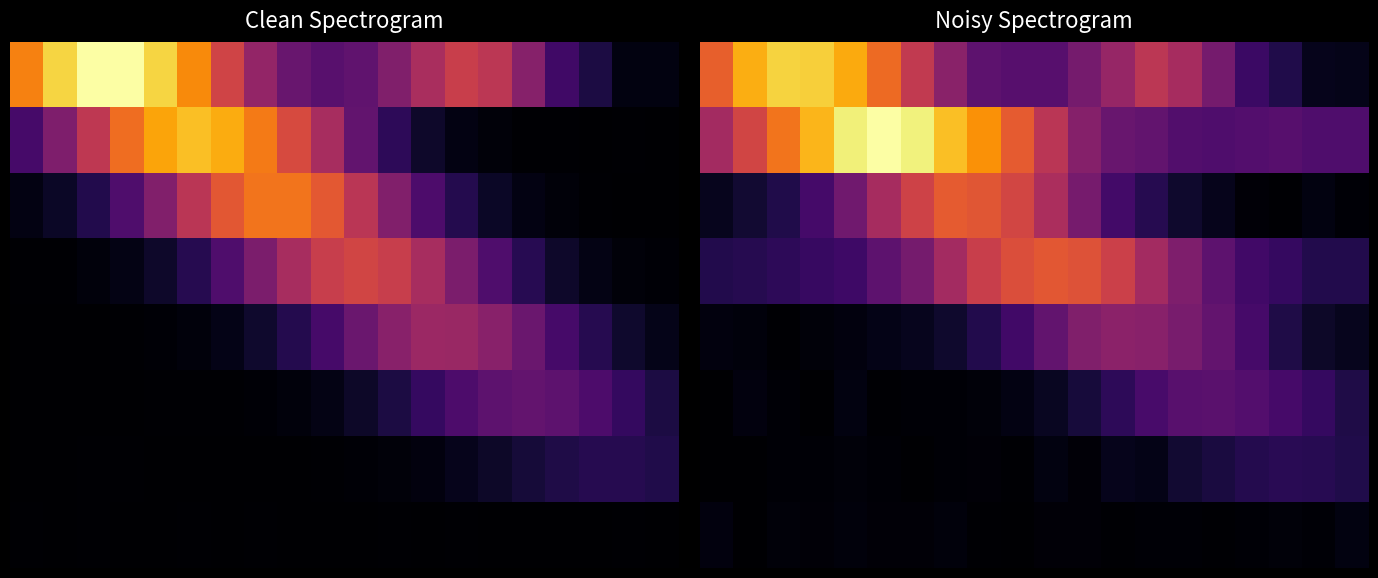

At which category is the sum across all series the highest?

5